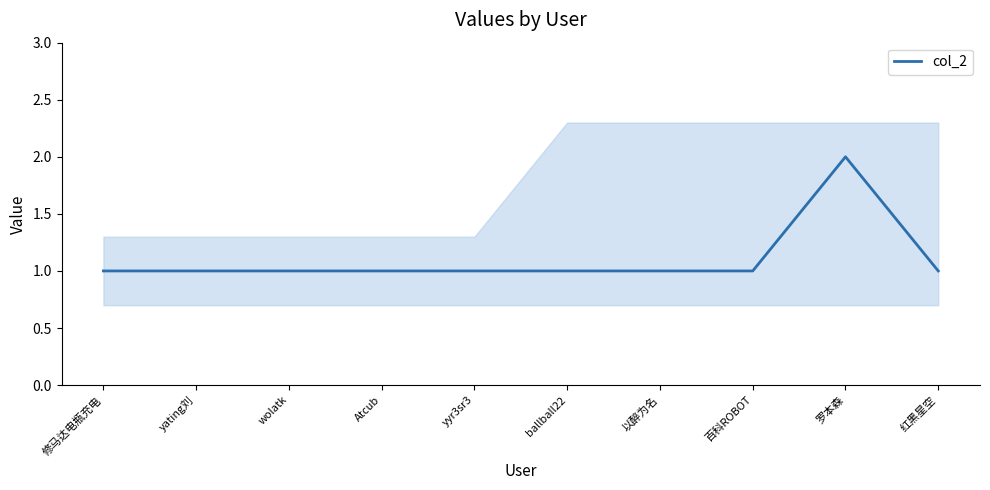

How many values exceed 1?

1